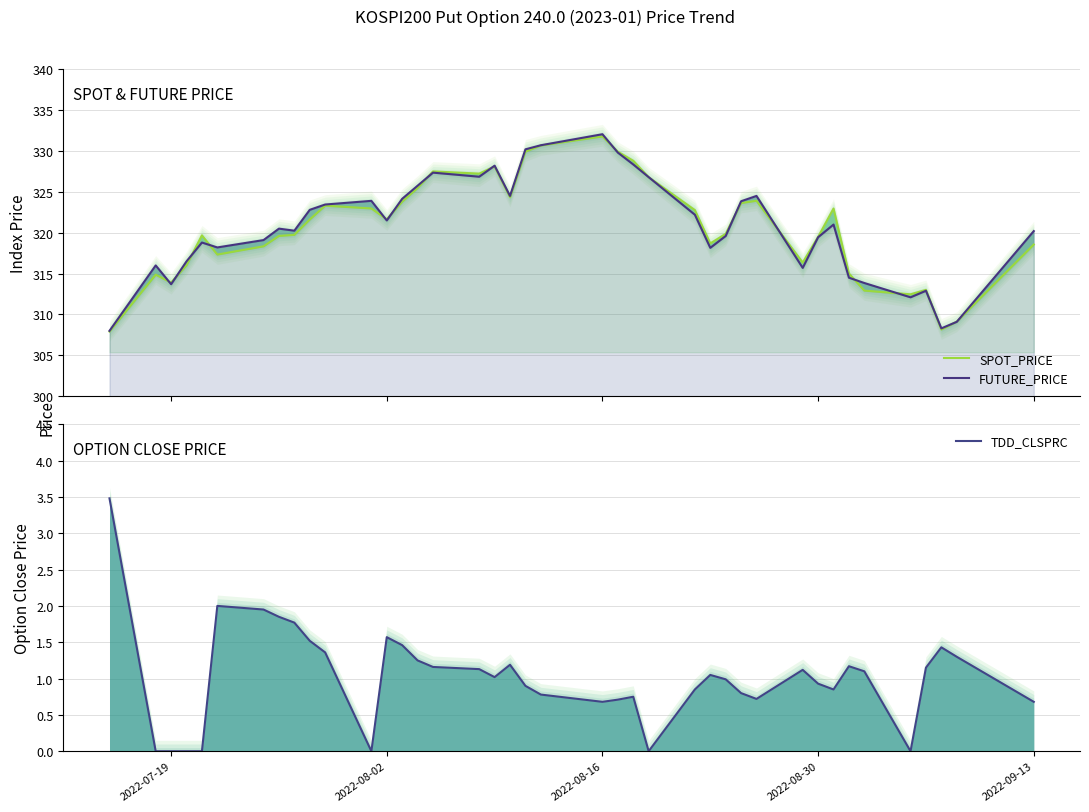

Which category has the lowest value in the TDD_CLSPRC series?

2022-08-02